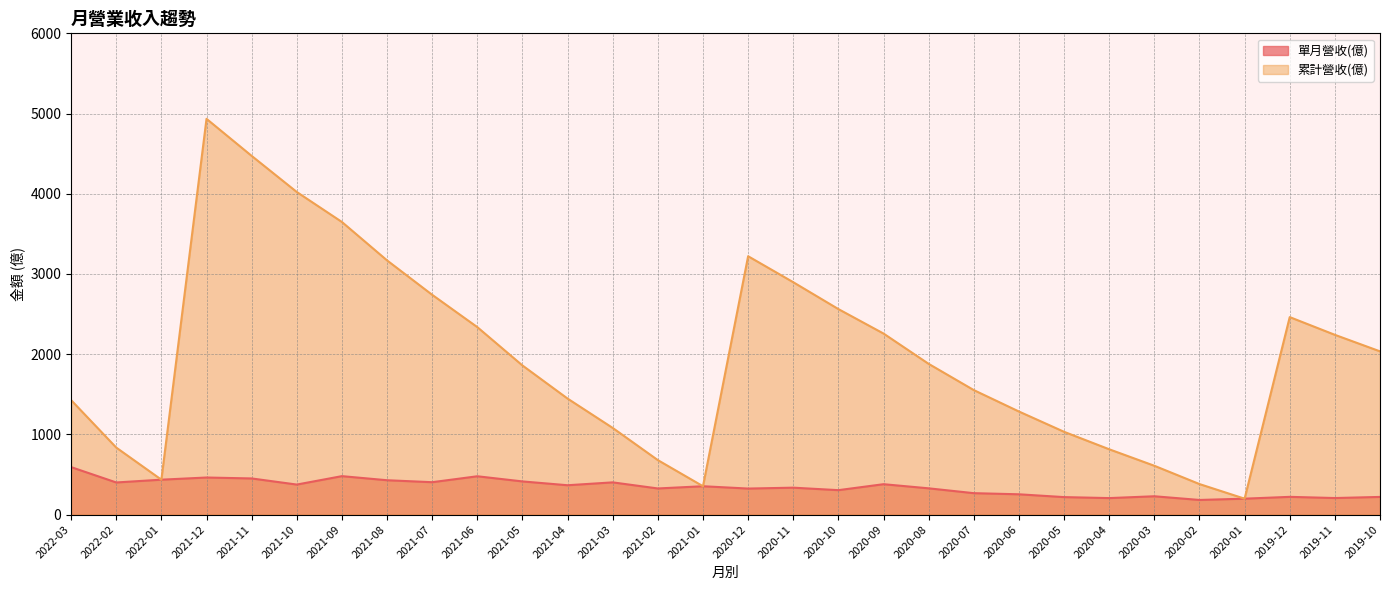

Which series has the largest total across all categories?

累計營收(億)